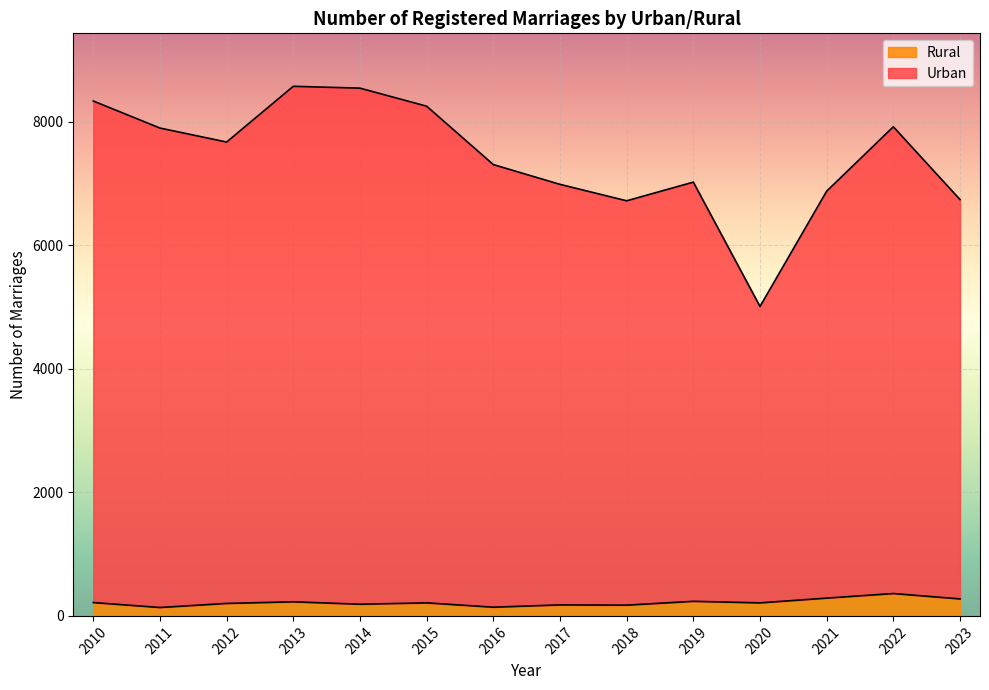

What is the total value across all series at 2017?

6984